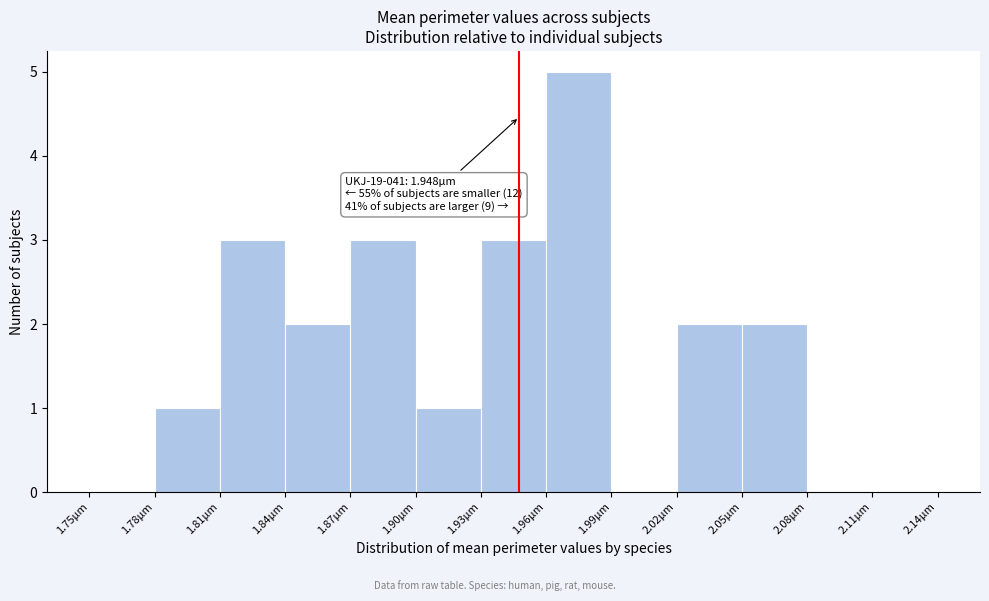

Which range on the x-axis has the tallest bar?

1.96 to 1.99